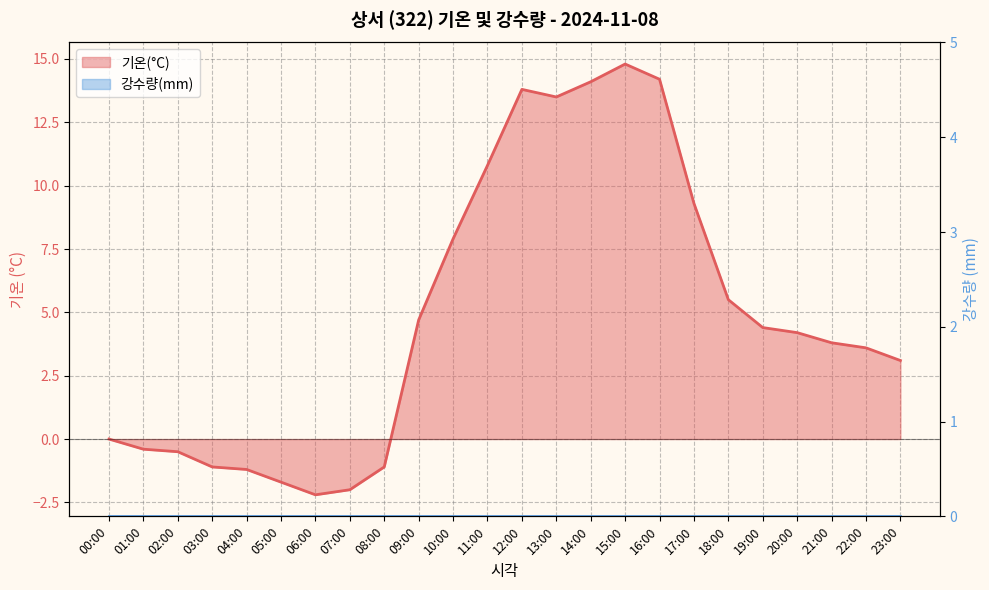

What is the ratio of the value at 15:00 to the value at 10:00?

1.9